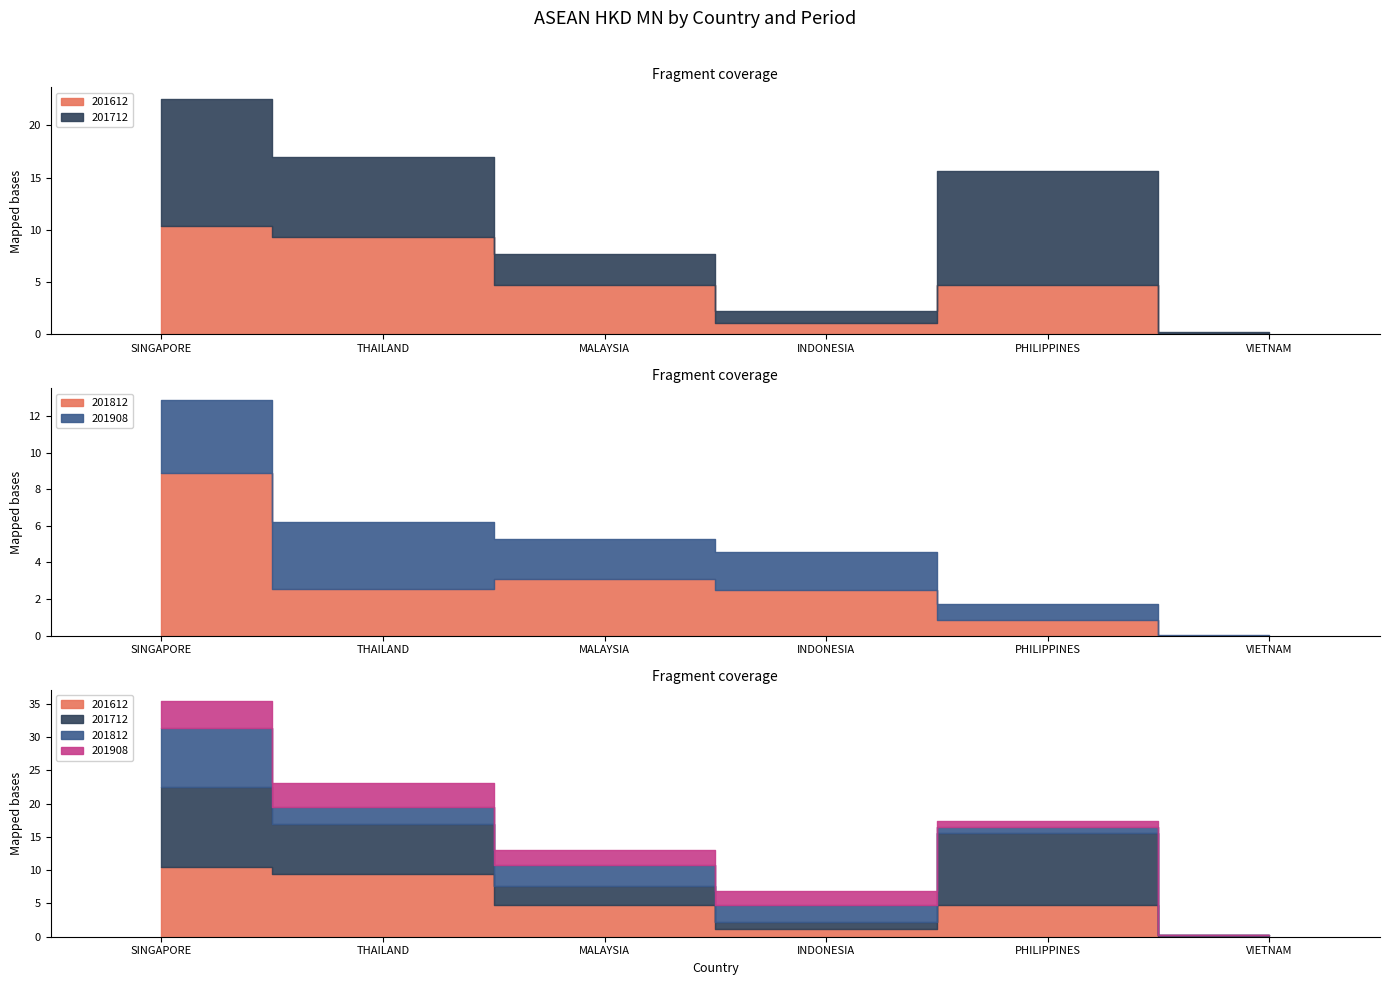

Is the value of 201812 at INDONESIA greater than the value of 201908 at THAILAND?

No